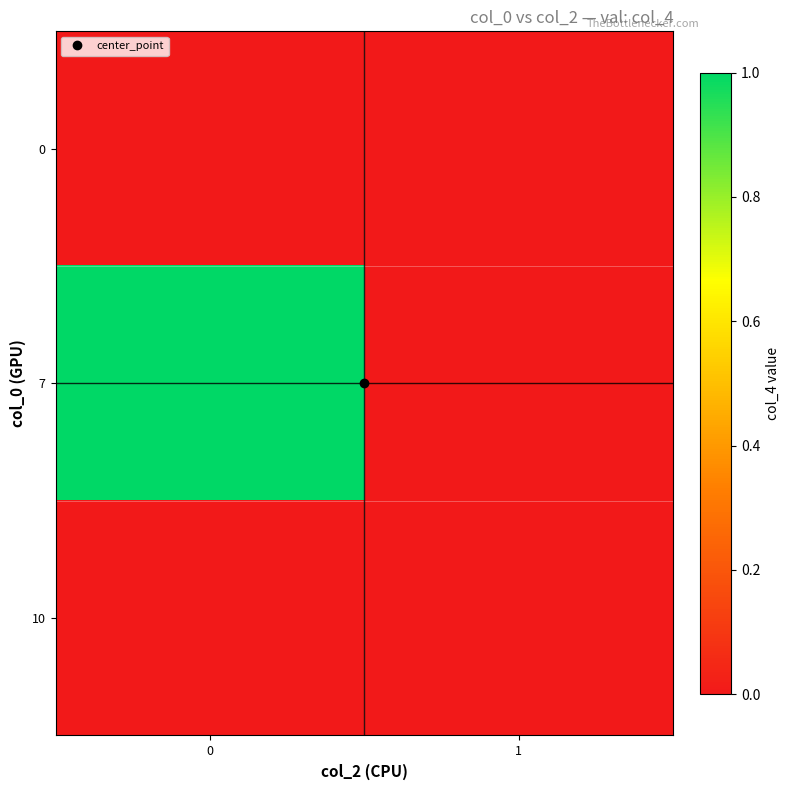

Which series changed the most between 0 and 1?

7